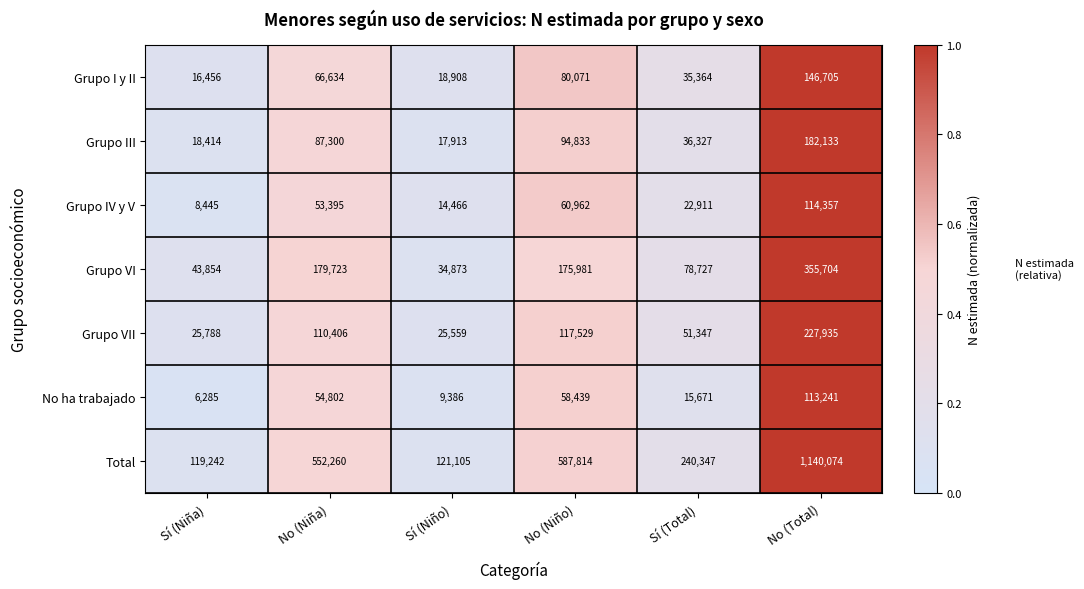

What is the highest value of the Total series?

1140074